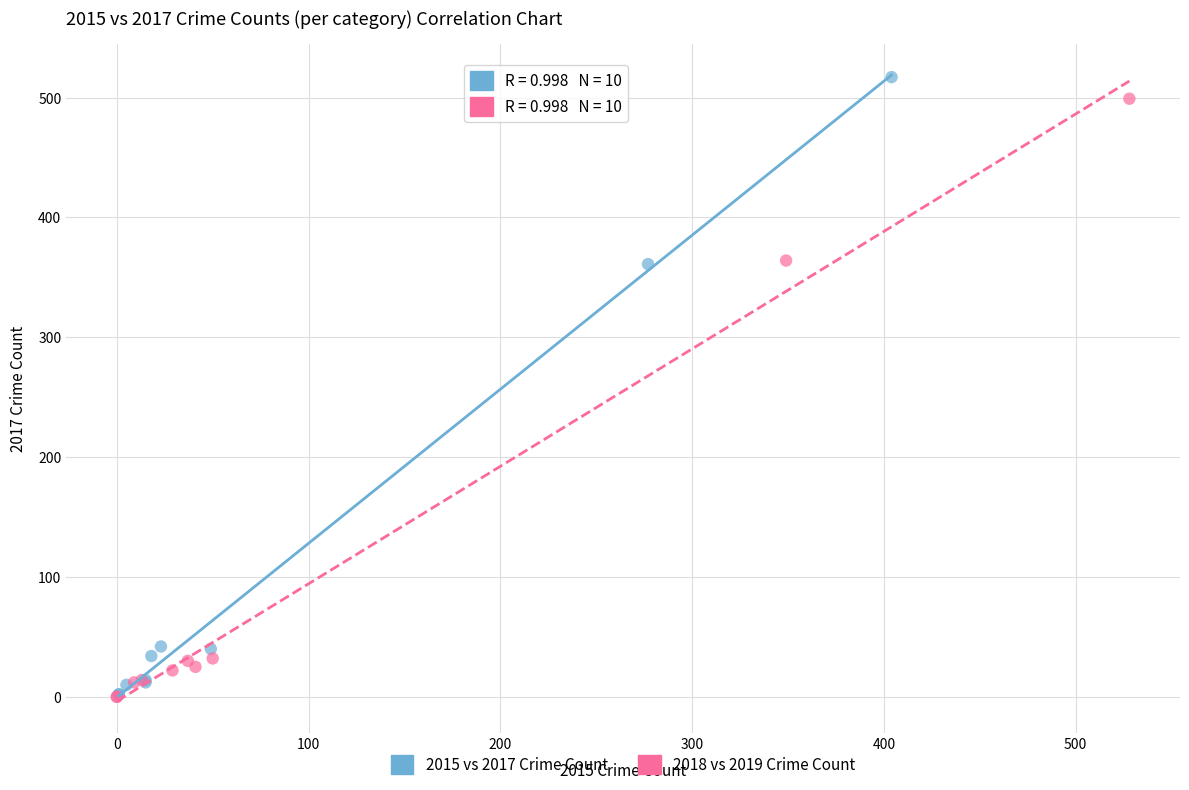

Which series has the largest Y range (max minus min)?

2015 vs 2017 Crime Count